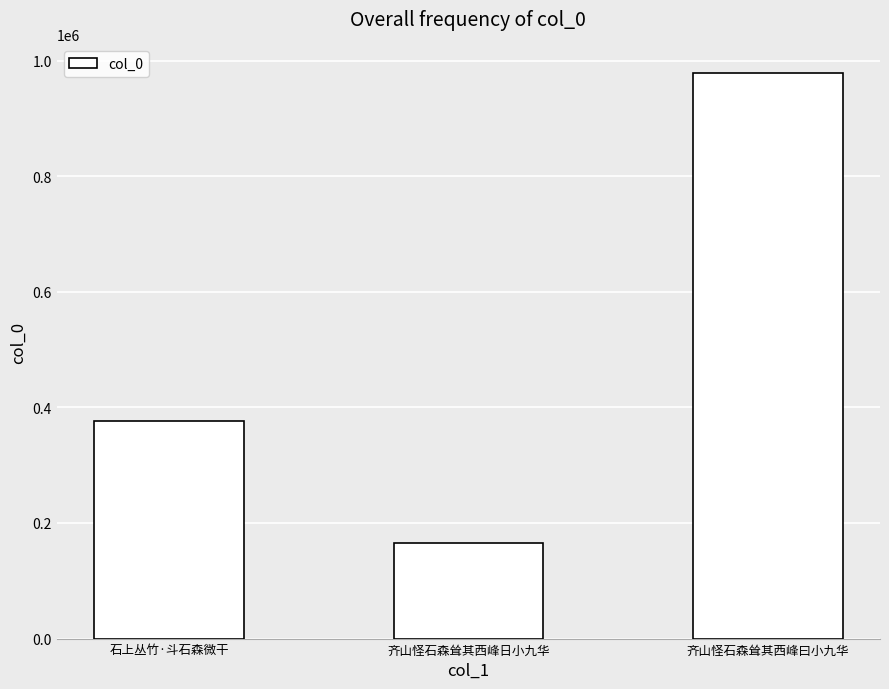

What is the difference between the second highest and minimum values?

210299